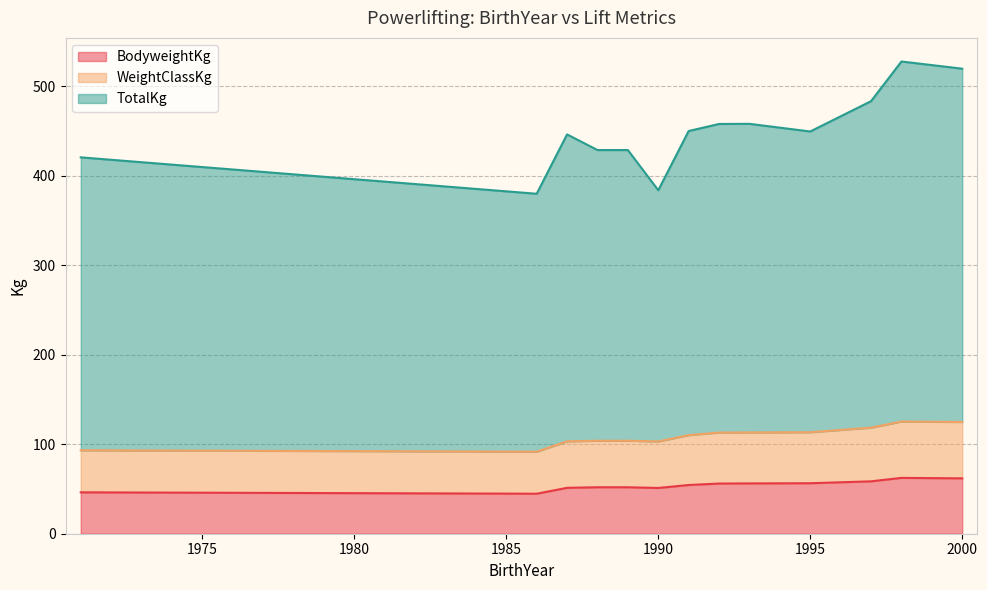

What is the minimum value for BodyweightKg?

44.7